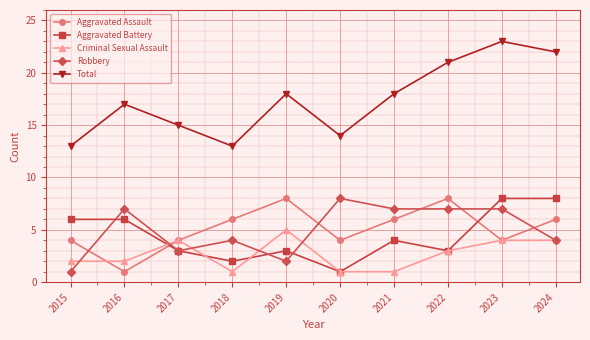

How many series are shown in this chart?

5